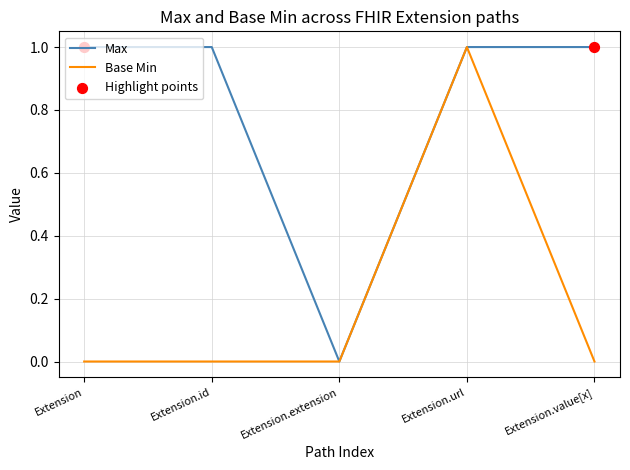

Which series has the largest total across all categories?

Max